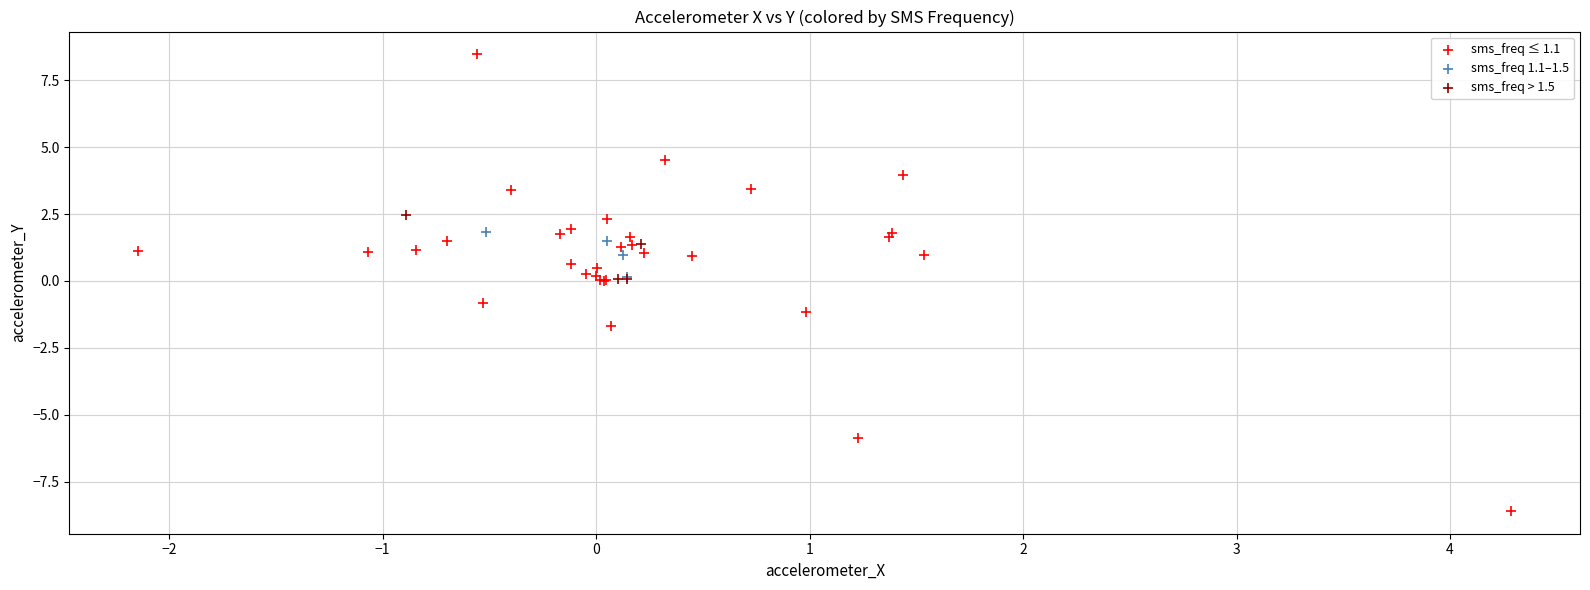

Which series contains the highest Y value?

sms_freq ≤ 1.1